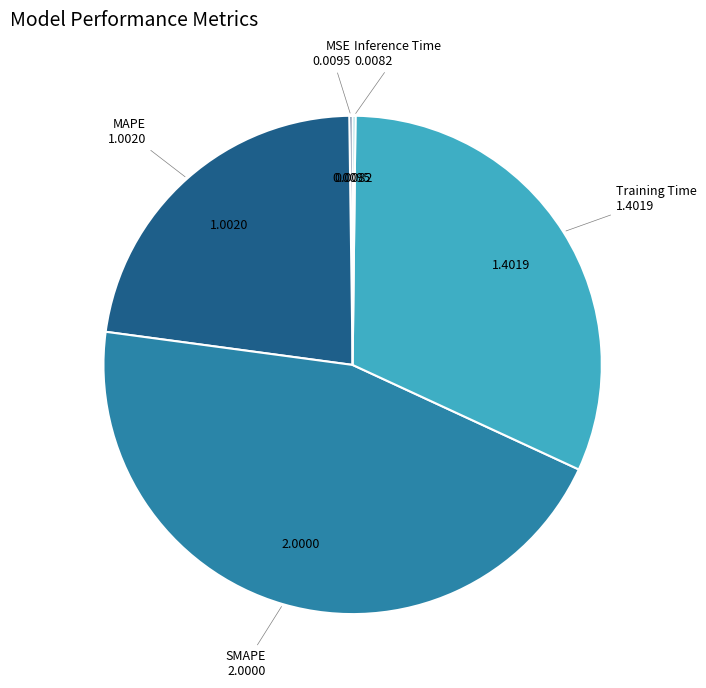

Which slice is the largest?

SMAPE